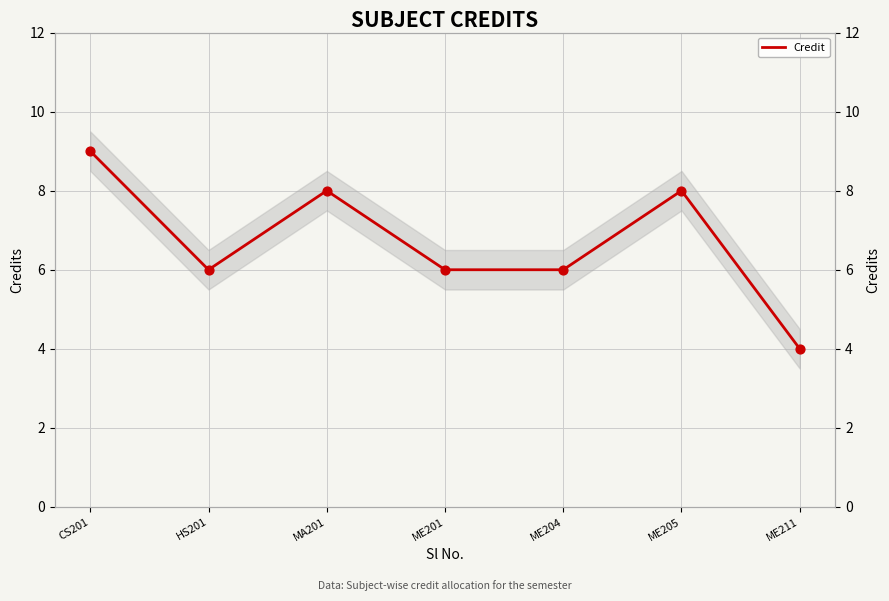

Approximately how many times larger is the value at CS201 compared to ME211?

2.2